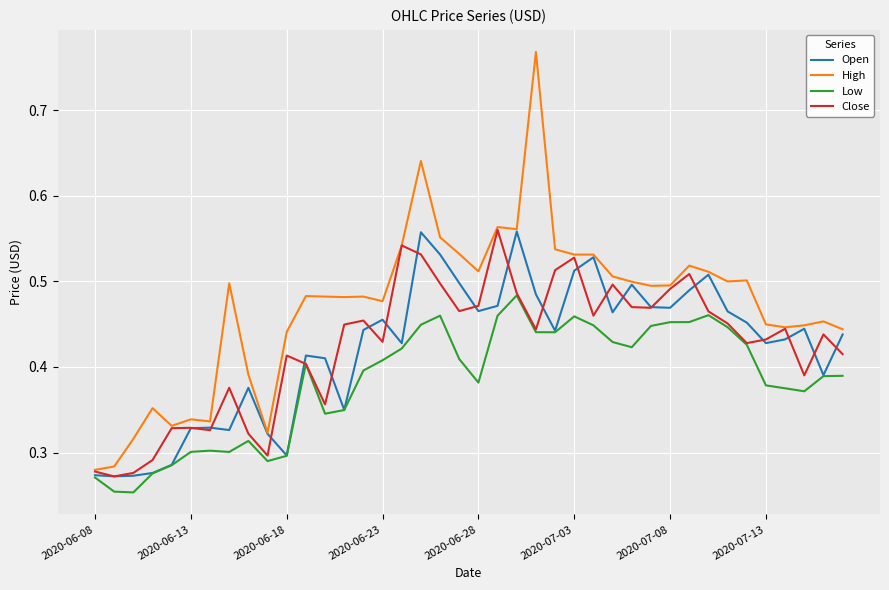

Which series has the largest total across all categories?

High